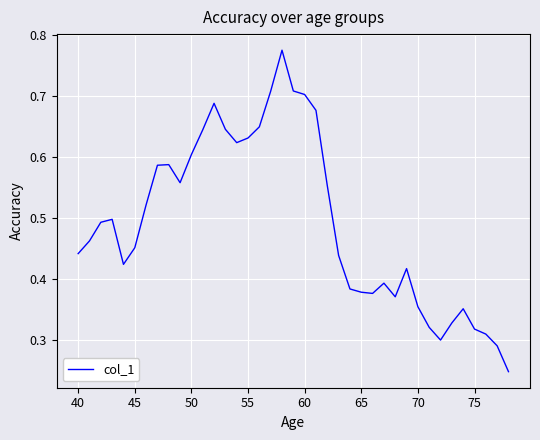

How many lines are shown in the chart?

1